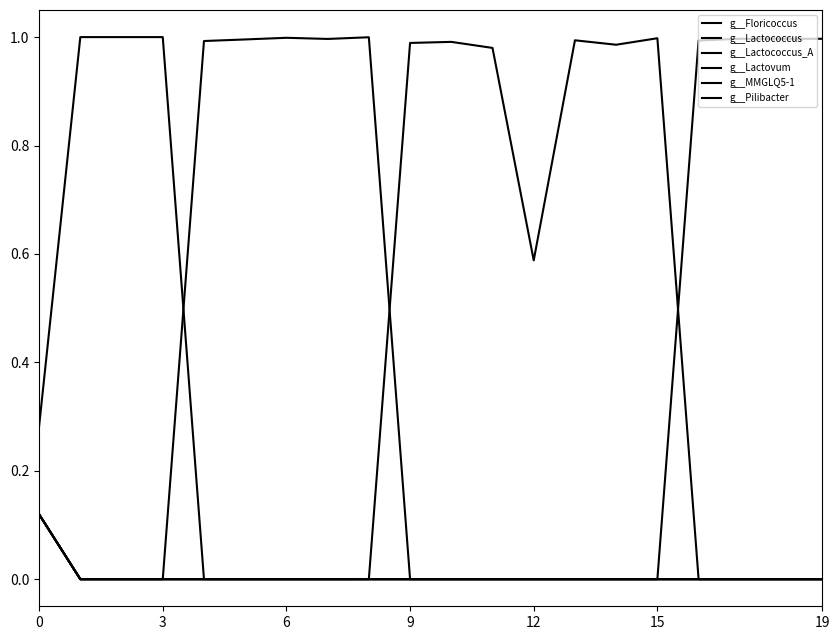

Does the chart display data point markers on the line(s)?

No